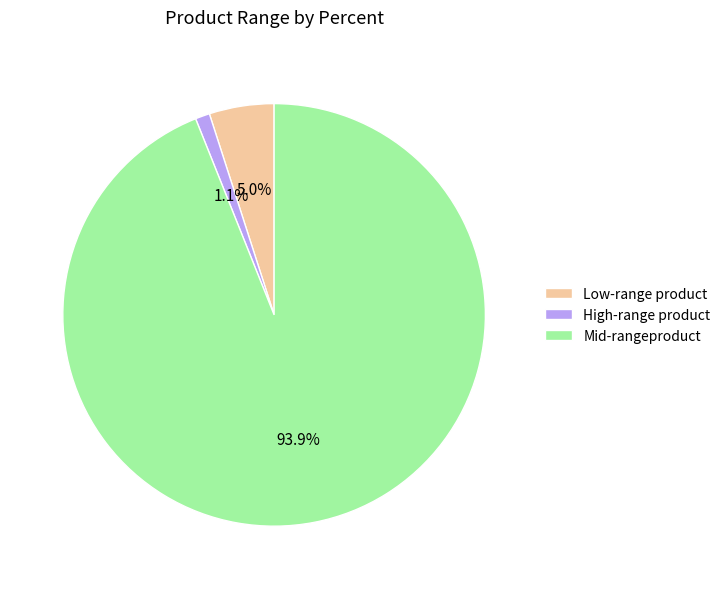

Which category has the smallest portion of the pie?

High-range product